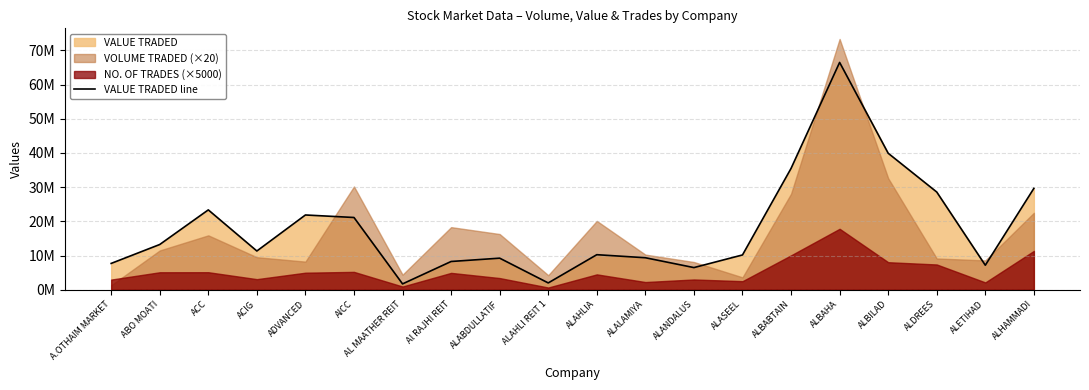

At which category does the data reach its first local valley?

ACIG